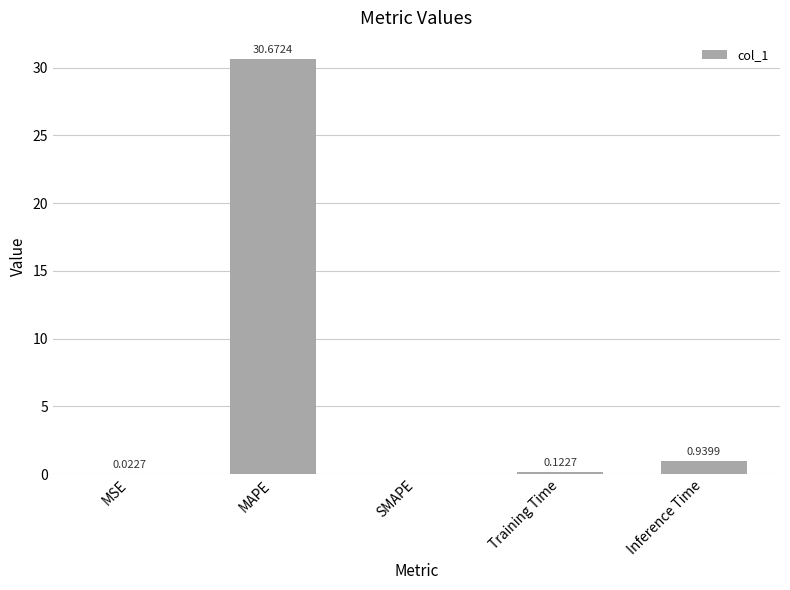

At which category does the chart reach its peak across all series?

MAPE